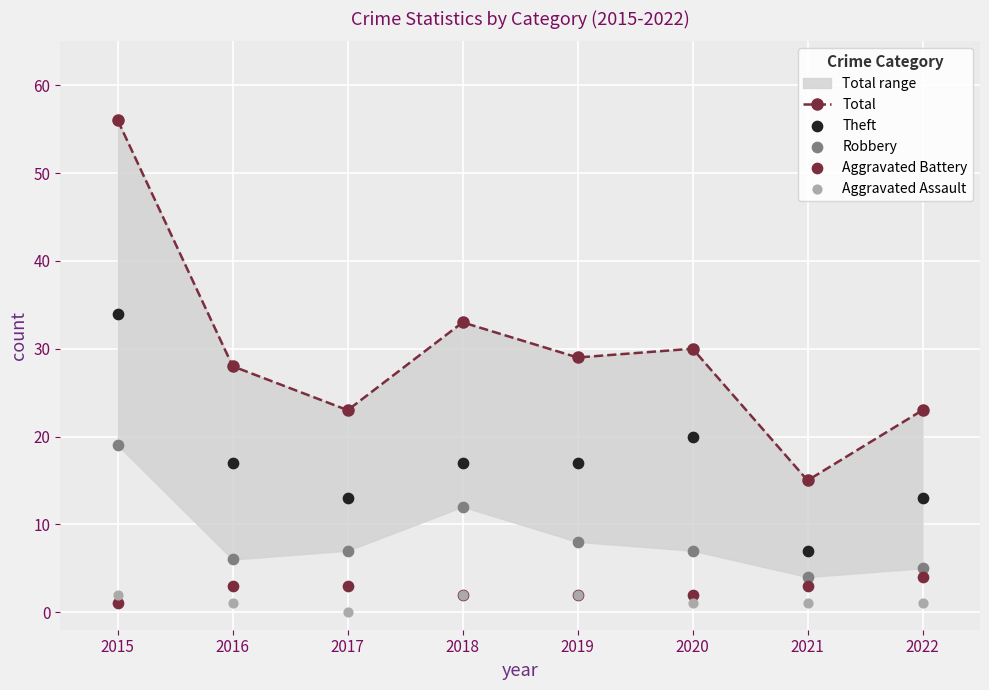

What is the total value across all series at 2019?

58